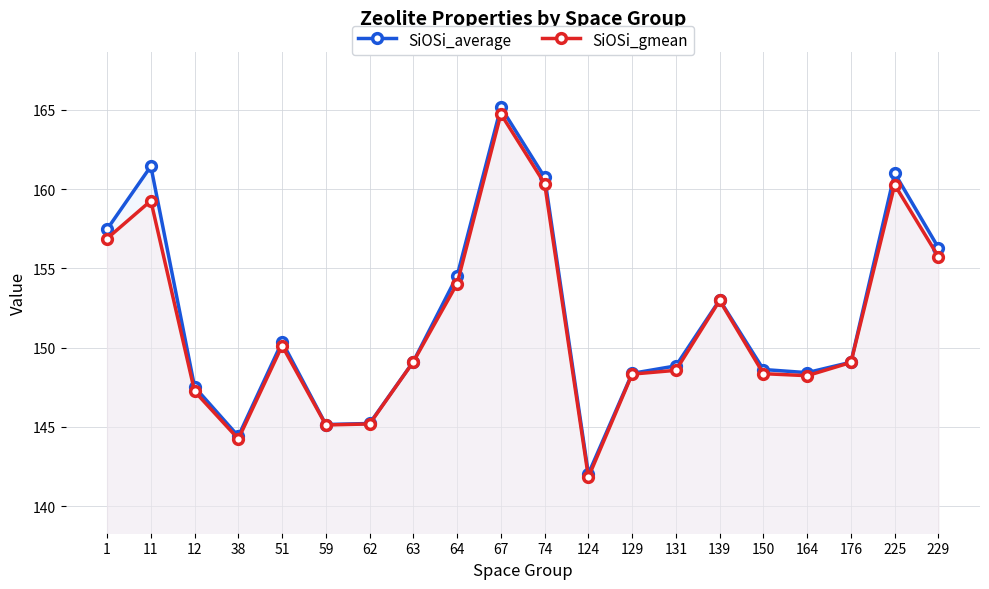

What is the value of the SiOSi_average point at the 5th from the left?

150.4